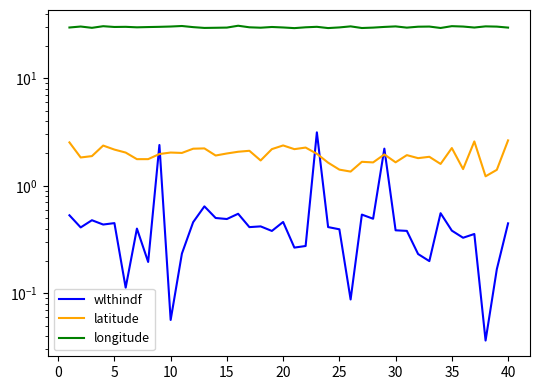

What is the highest value of the wlthindf series?

3.1